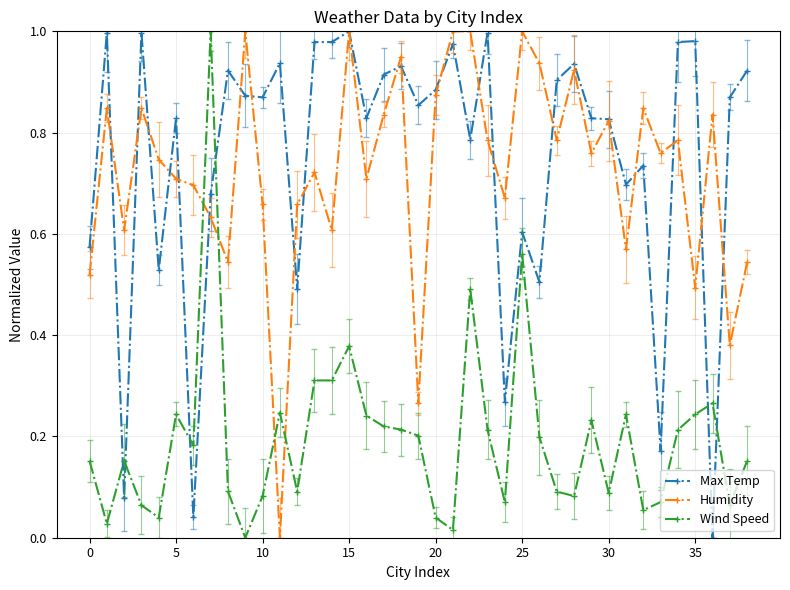

After their last crossing, which series has the higher values: Max Temp or Wind Speed?

Max Temp